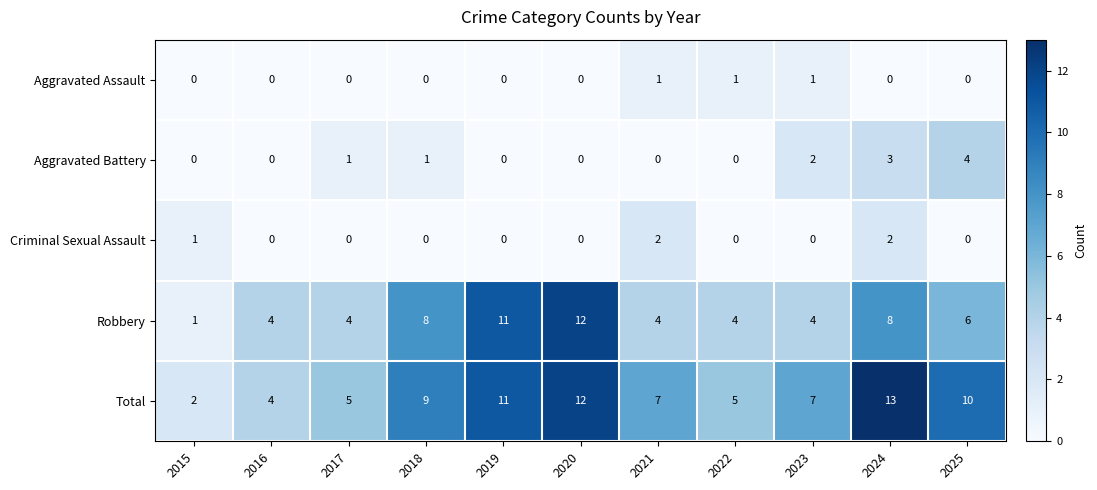

Which series changed the most between 2017 and 2020?

Robbery